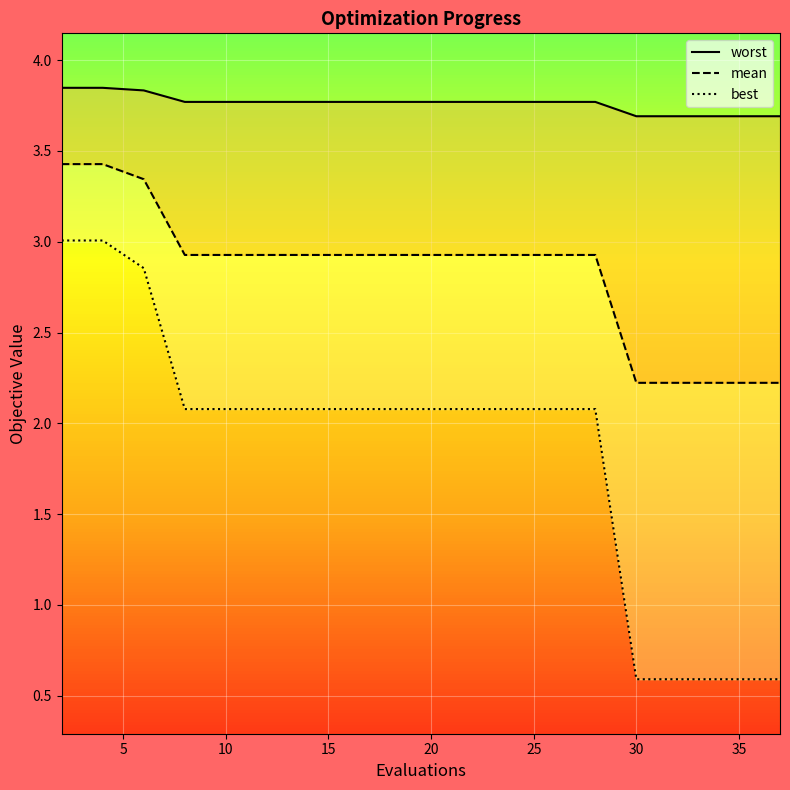

True or false: mean and best cross at least once.

False